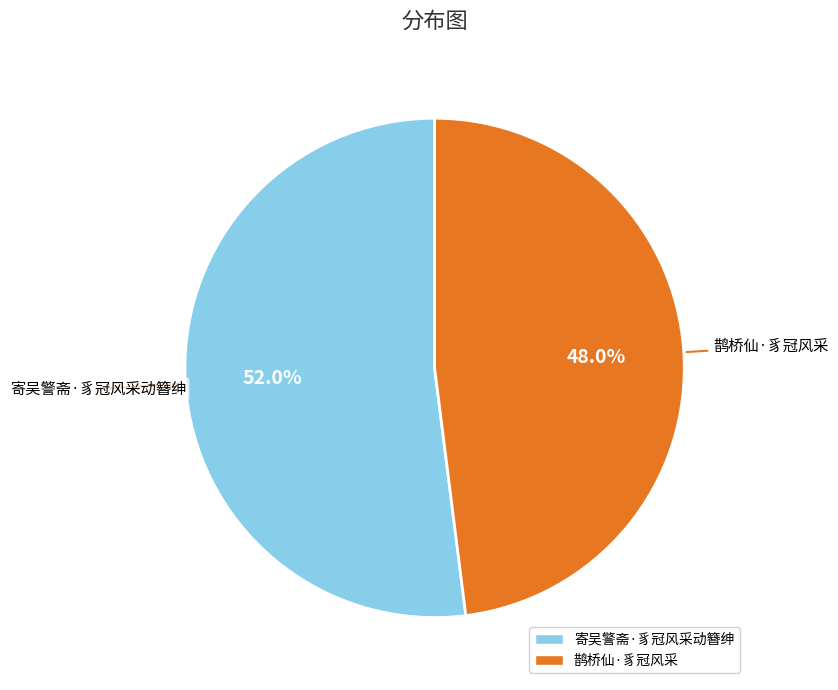

What is the ratio of the value at 鹊桥仙·豸冠风采 to the value at 寄吴警斋·豸冠风采动簪绅?

0.9